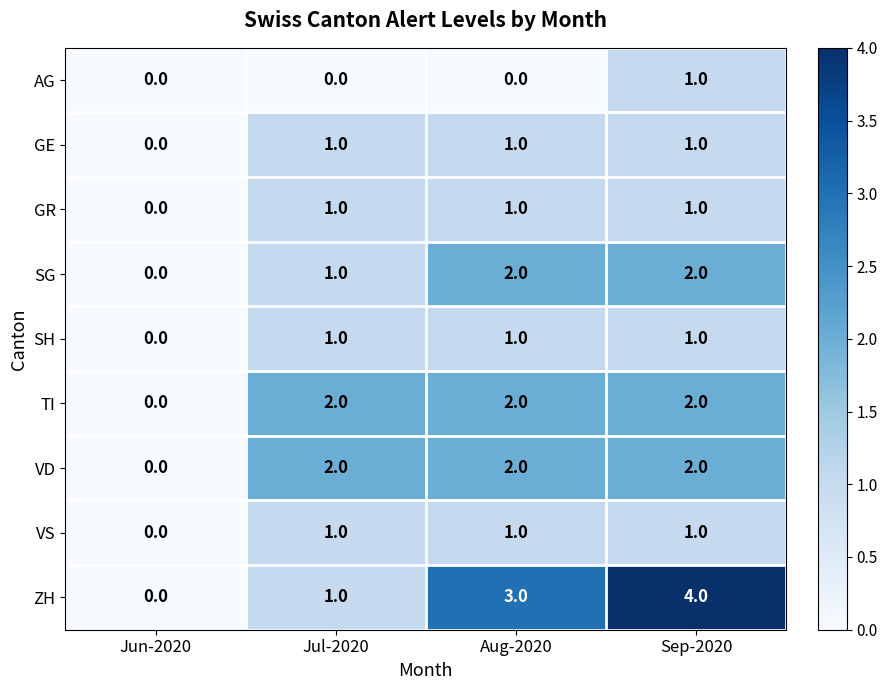

What is the spread (max minus min) of values at Aug-2020?

3